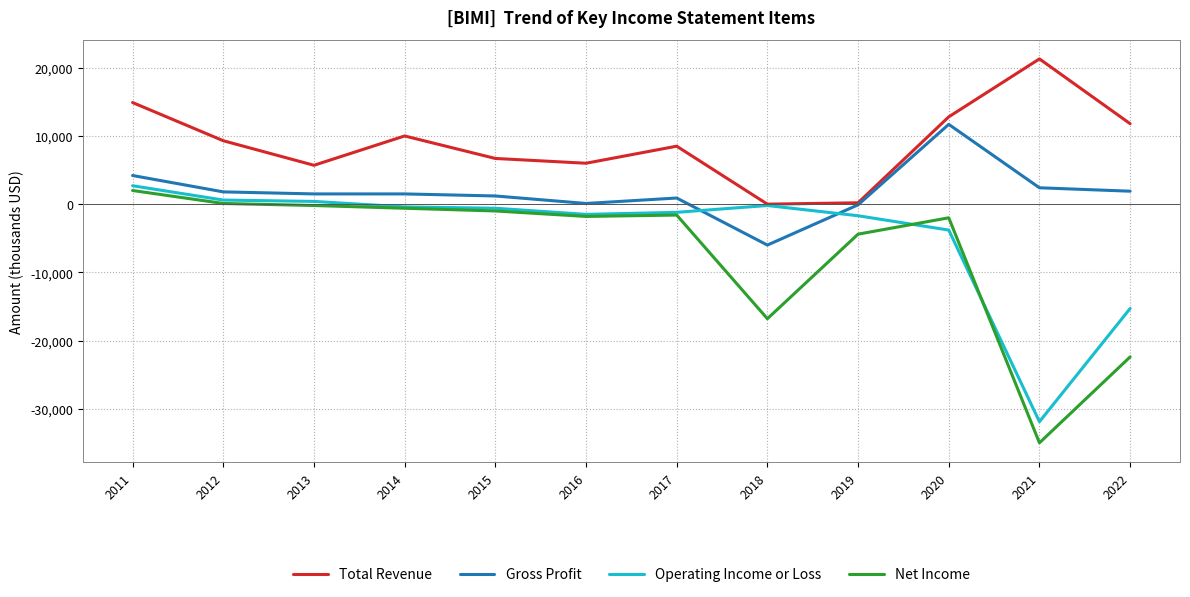

Does the chart display data point markers on the line(s)?

No